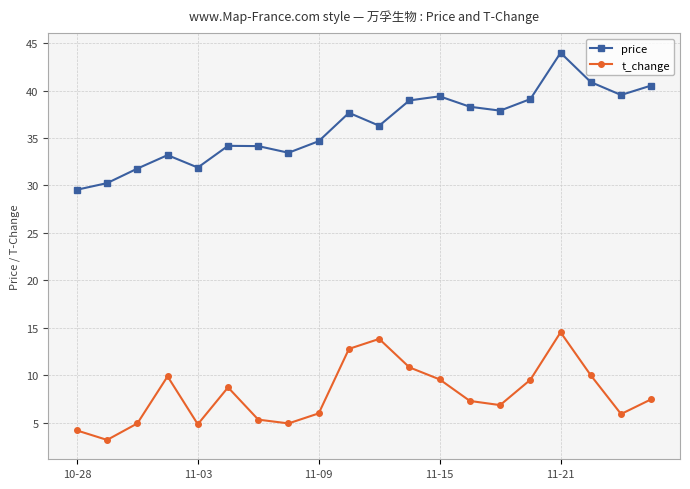

True or false: price and t_change cross at least once.

False